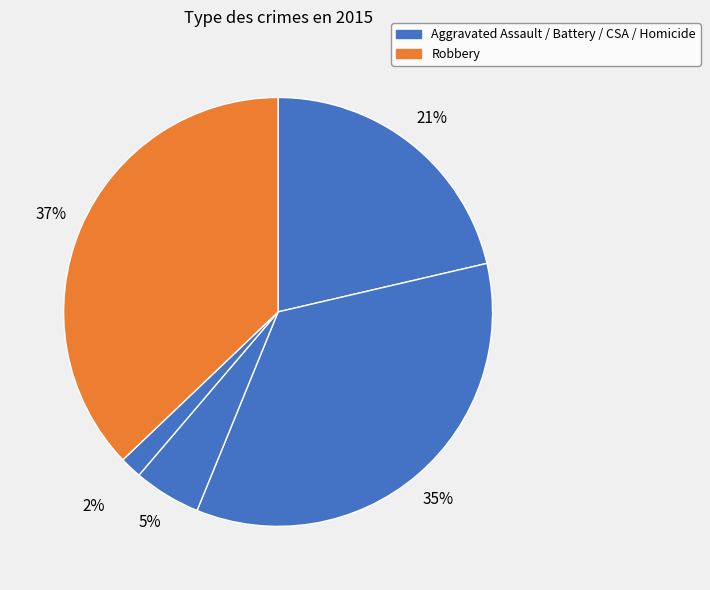

To the nearest percent, what is the average slice percentage?

20%